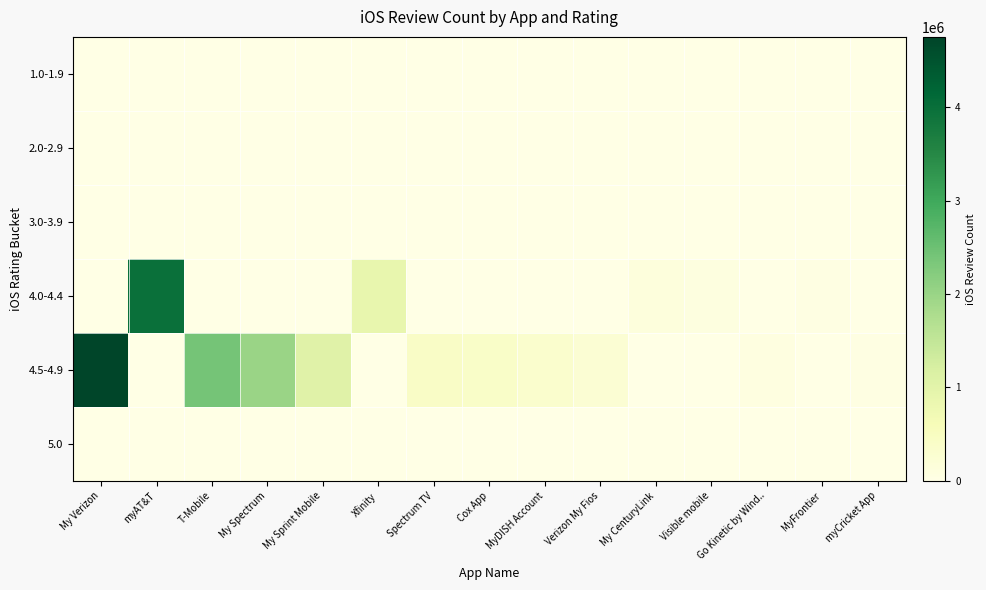

What is the spread (max minus min) of values at My Spectrum?

2003619